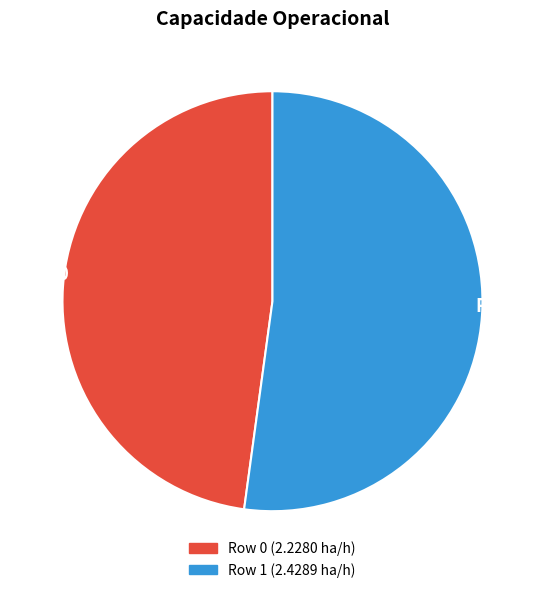

To the nearest percent, what percentage of the pie is Row 0?

48%